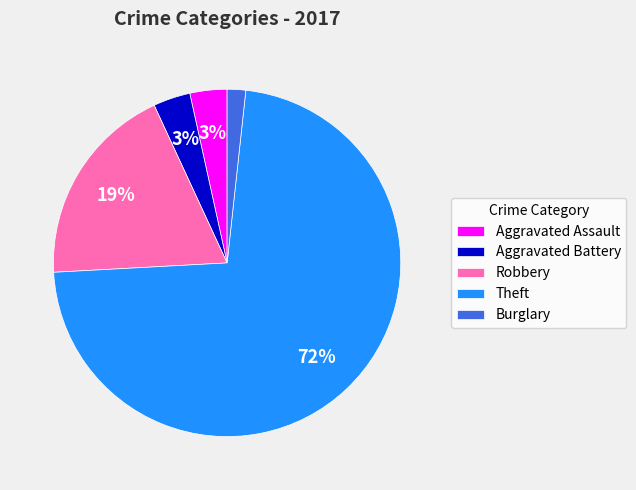

What percentage is the Aggravated Battery slice, to the nearest percent?

3%